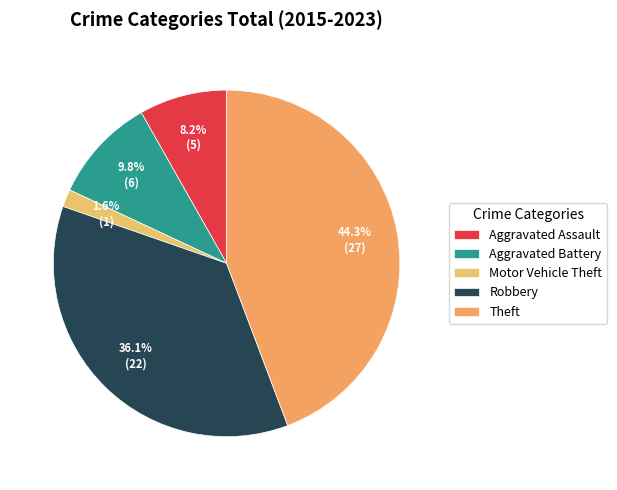

The Aggravated Battery slice represents 10% of the pie. True or false?

True